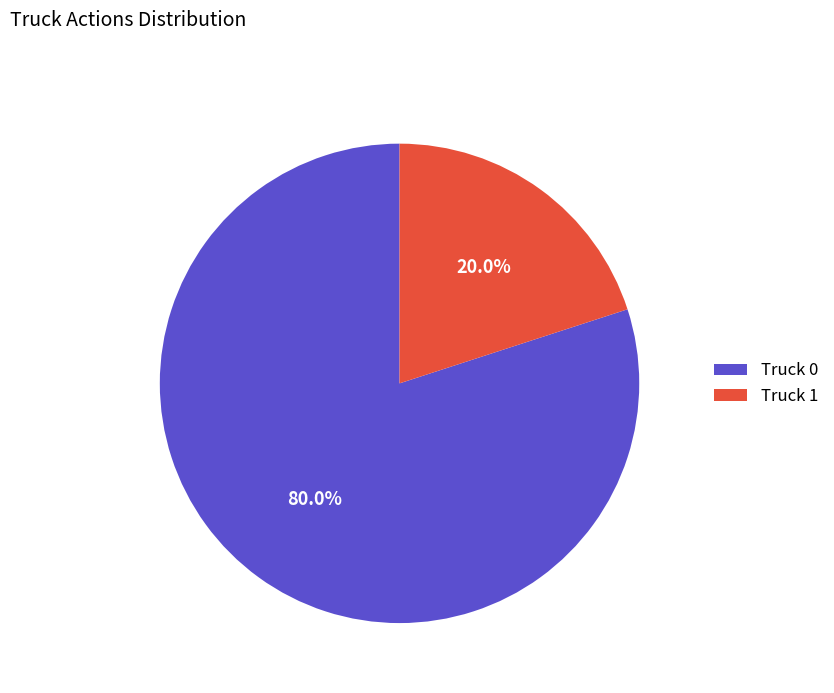

Is the sum of Truck 1 and Truck 0 greater than half?

Yes